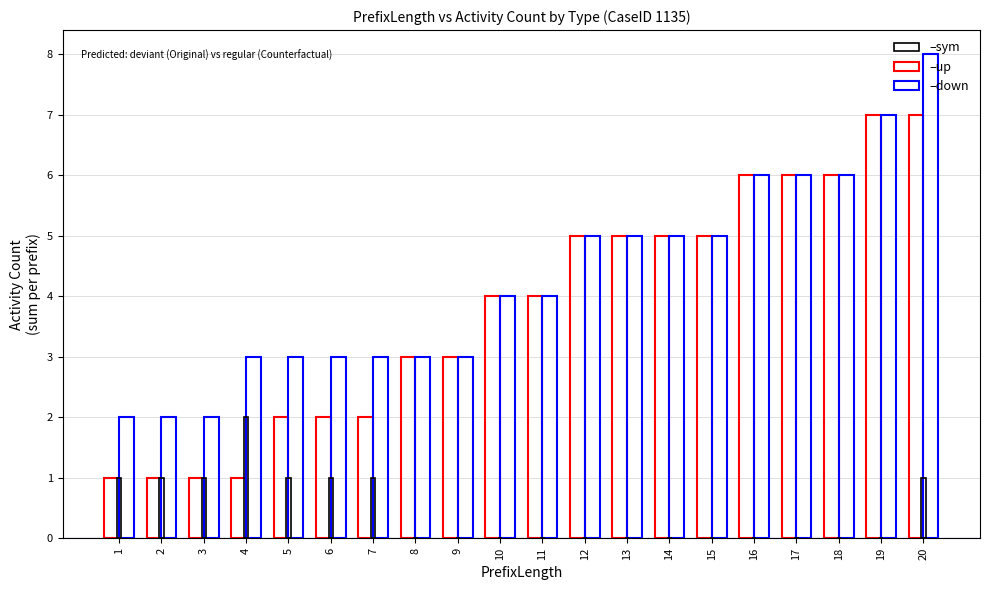

Count the number of data series in this chart.

3